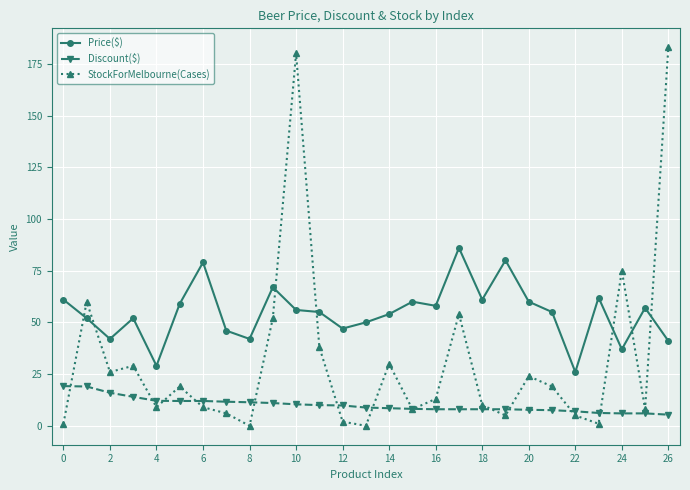

What is the value of the Discount($) point at the 13th from the left?

9.8